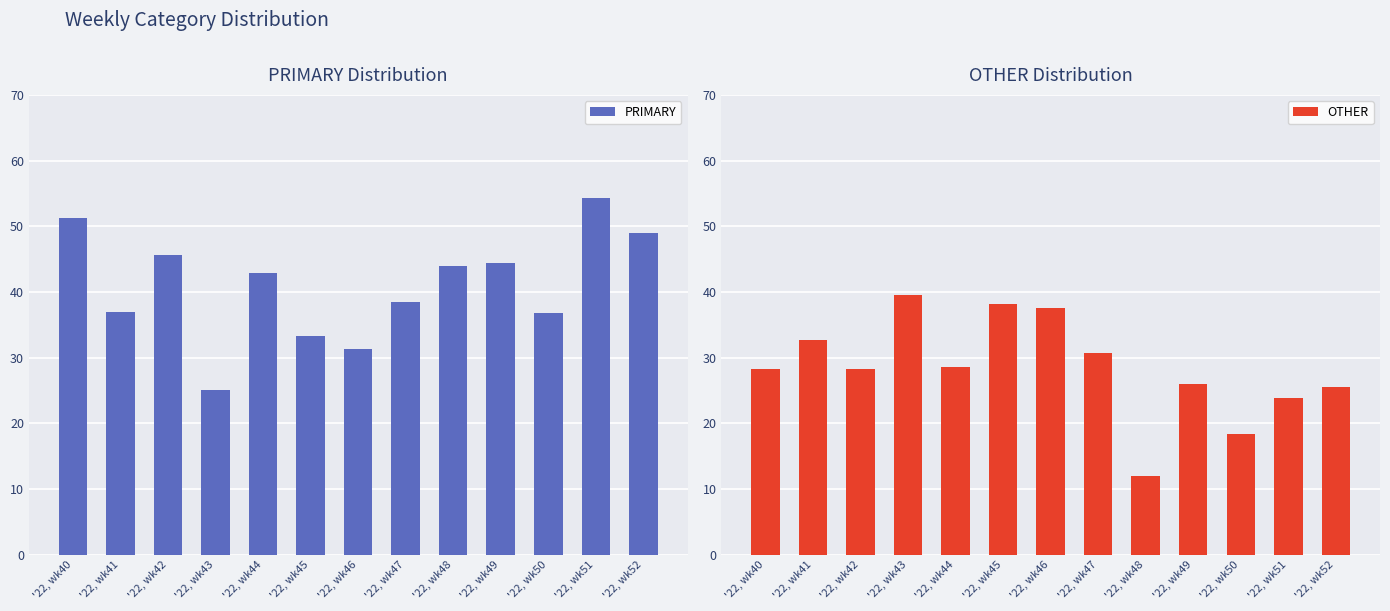

At which category is the sum across all series the highest?

'22, wk40